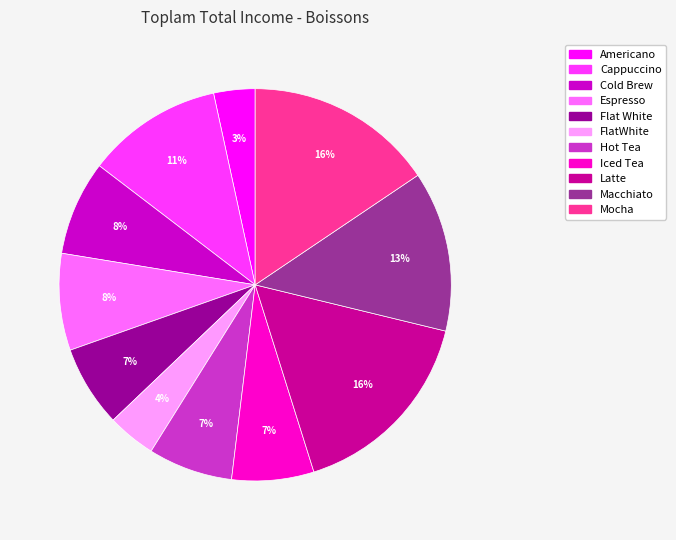

What is the smallest slice in the pie chart?

Americano